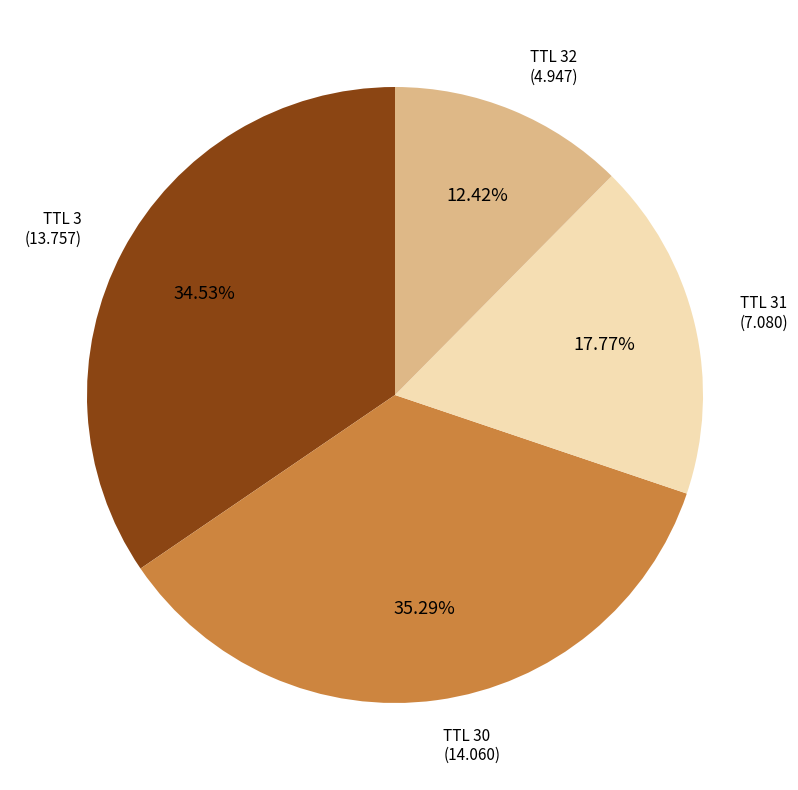

Is there a majority slice in this chart?

No